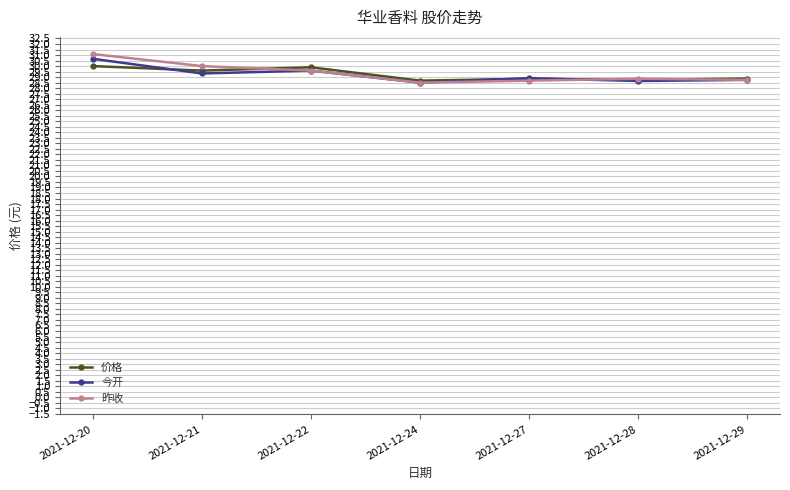

What are all the series names shown in the legend?

价格, 今开, 昨收